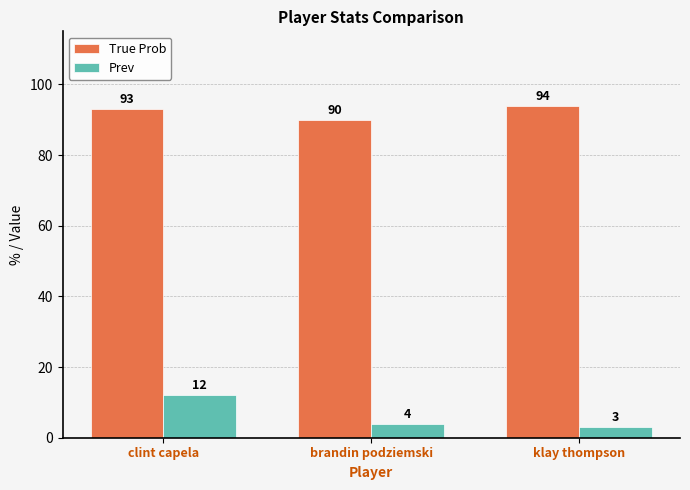

Reading left to right, transcribe all the data shown in this chart.

True Prob: clint capela=93	brandin podziemski=90	klay thompson=94
Prev: clint capela=12	brandin podziemski=4	klay thompson=3